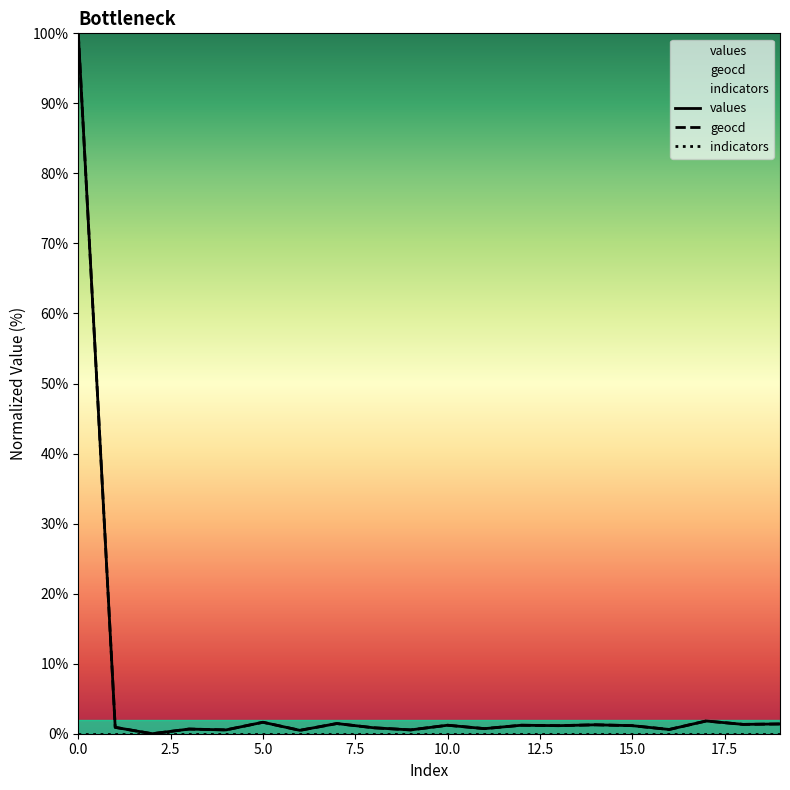

Is the value of values at 14 greater than the value of geocd at 8?

Yes